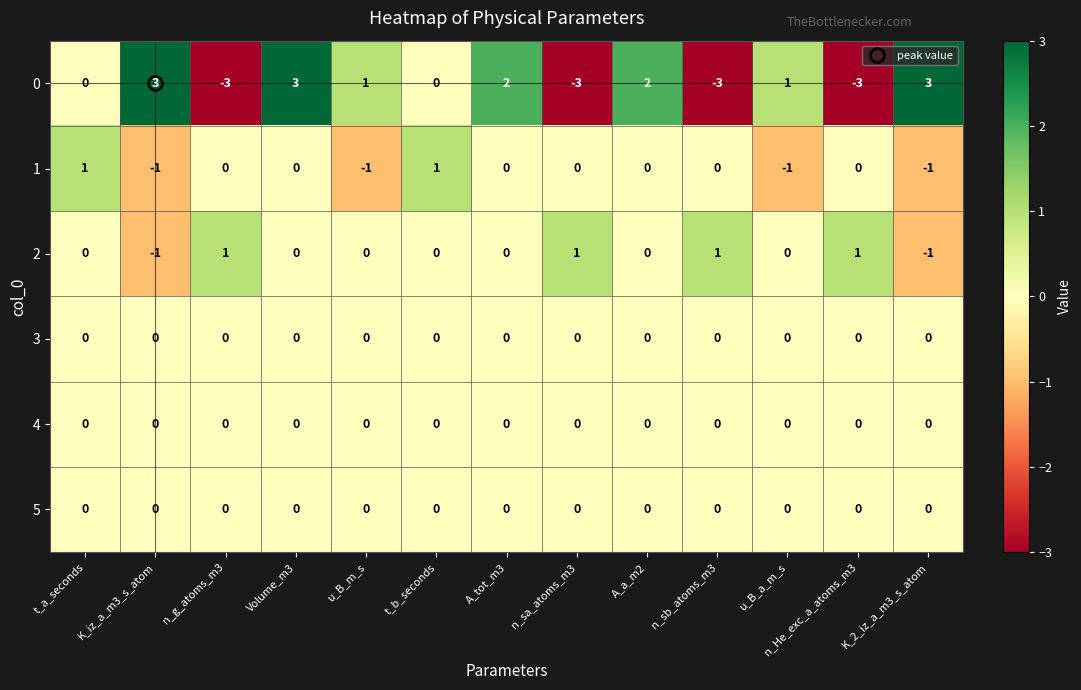

What is the difference between the highest and lowest values at t_a_seconds?

1